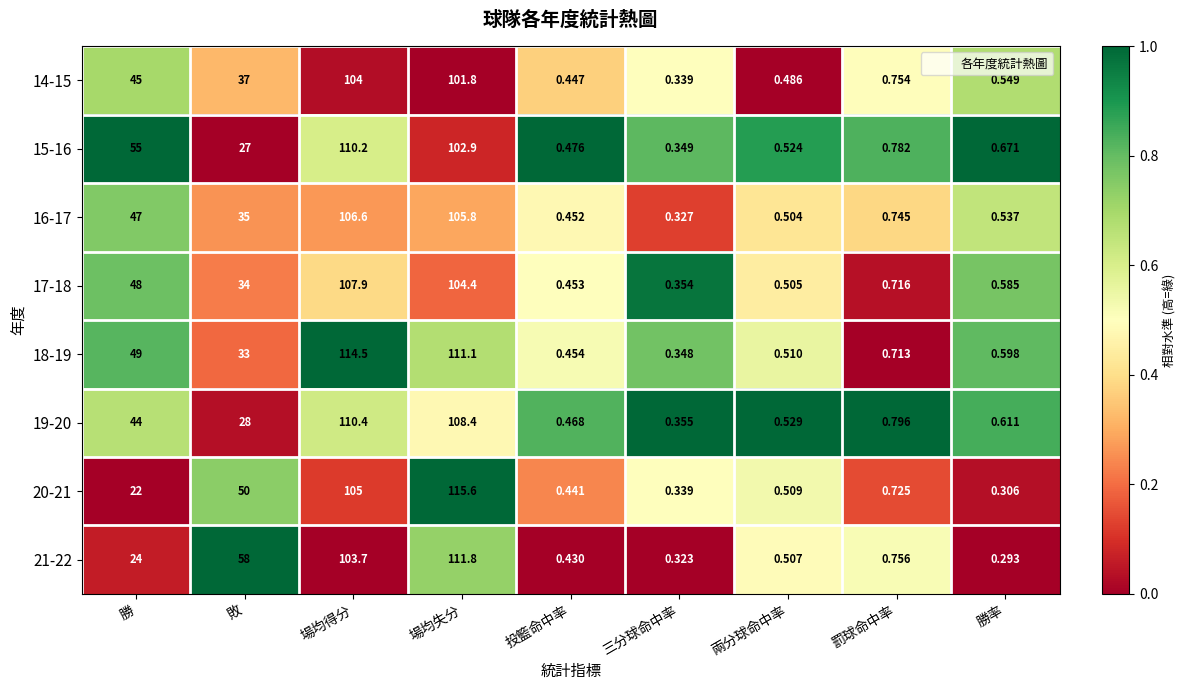

At which category is the sum across all series the highest?

場均得分